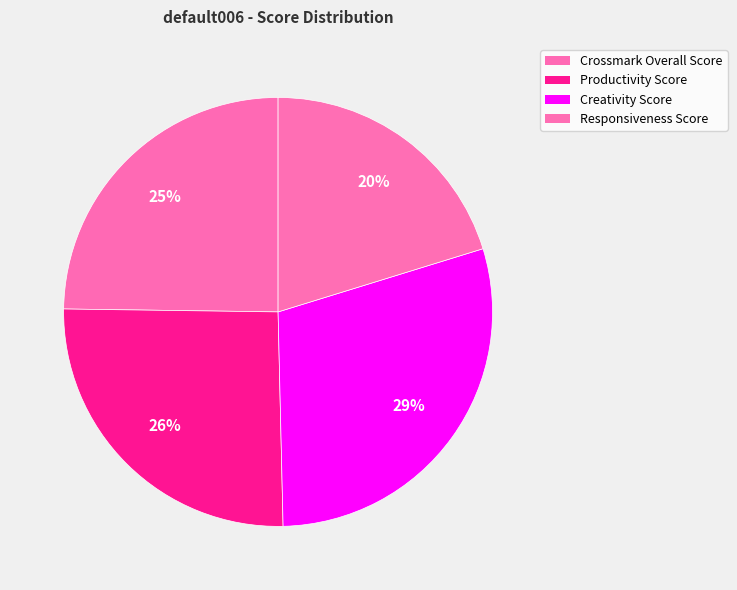

Is there any slice that represents more than half of the pie?

No